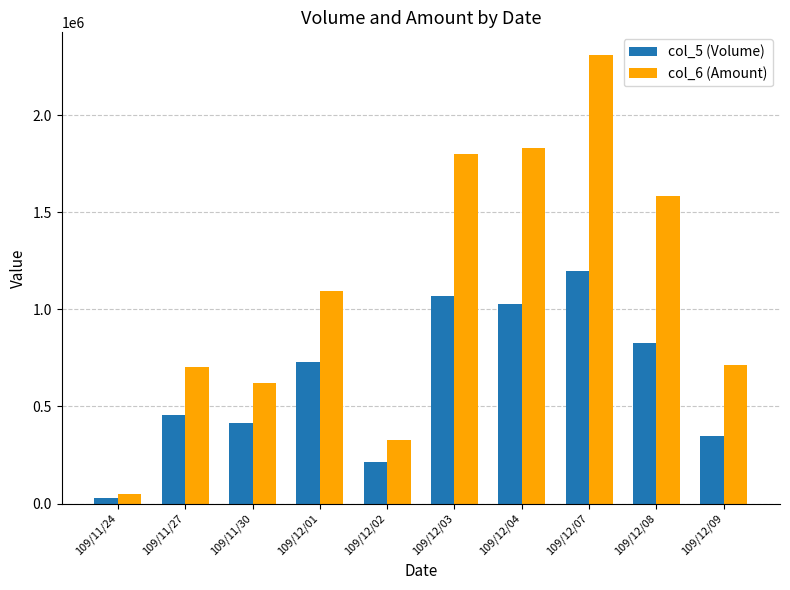

Rank the series at 109/12/09 from highest to lowest value.

col_6 (Amount), col_5 (Volume)